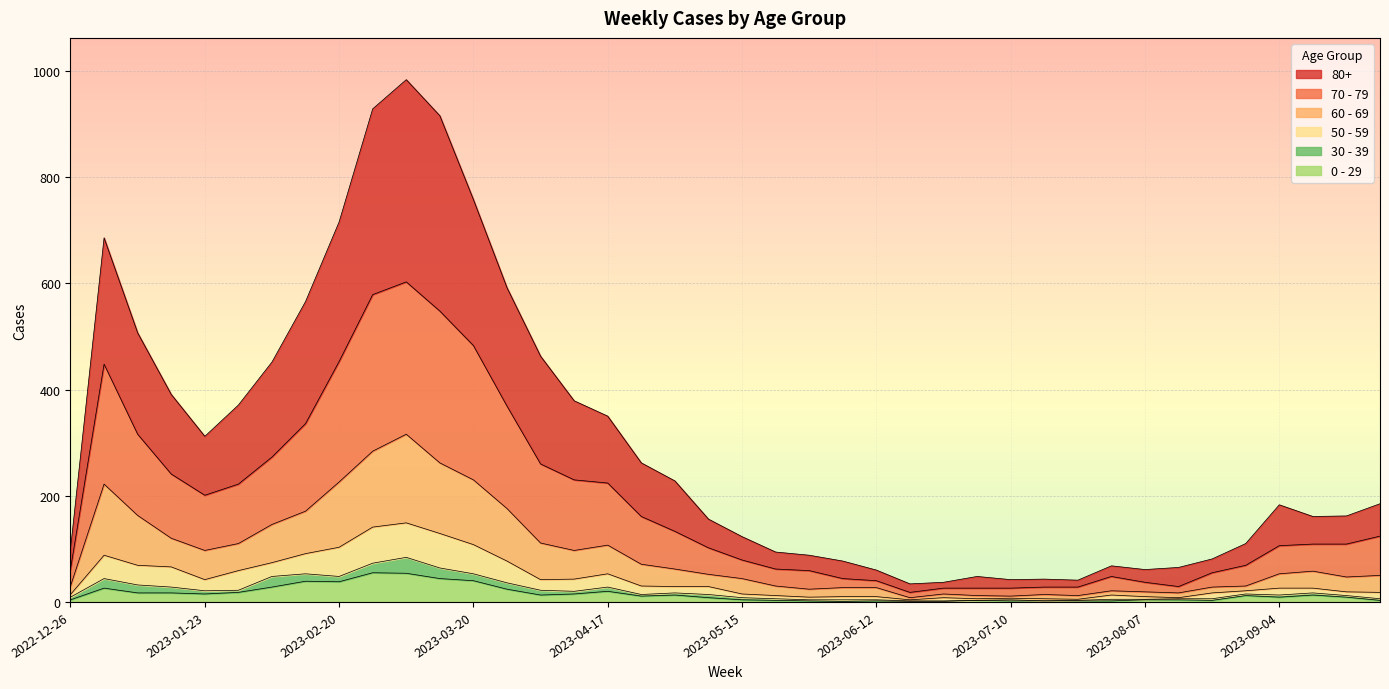

Is it true that 60 - 69 equals 139 at 2023-03-06?

False